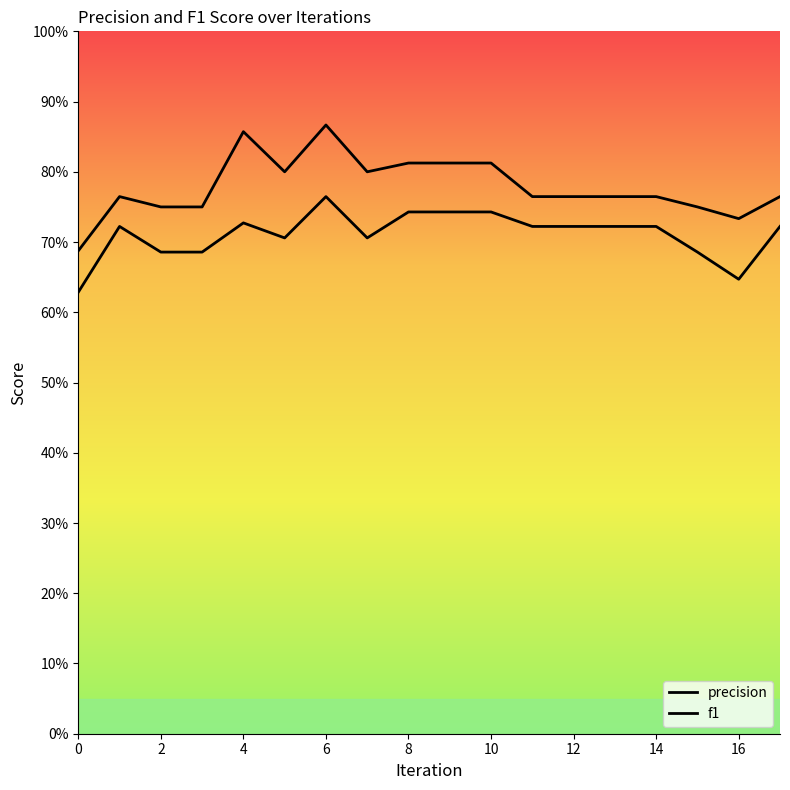

List the series in order of their peak value, highest first.

precision, f1